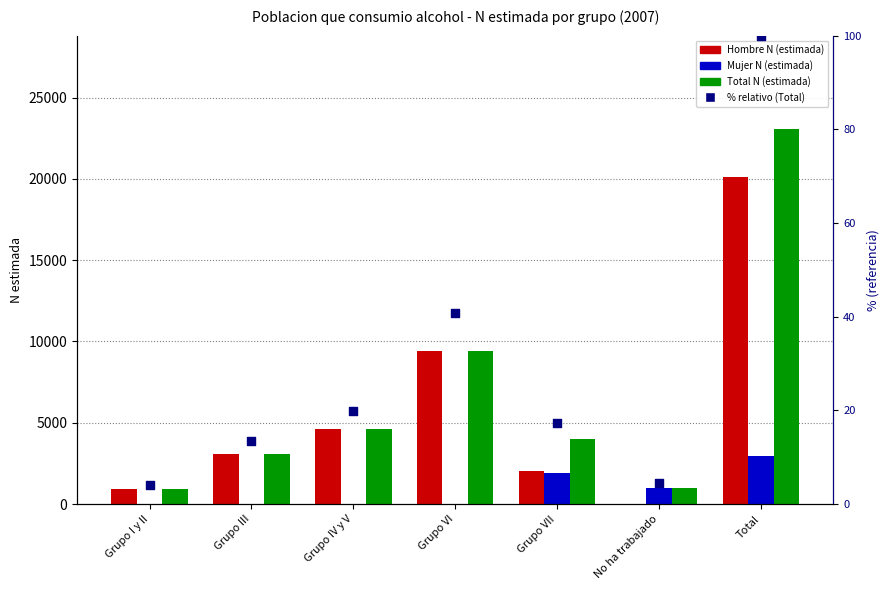

At how many categories does at least one series exceed 19207?

1